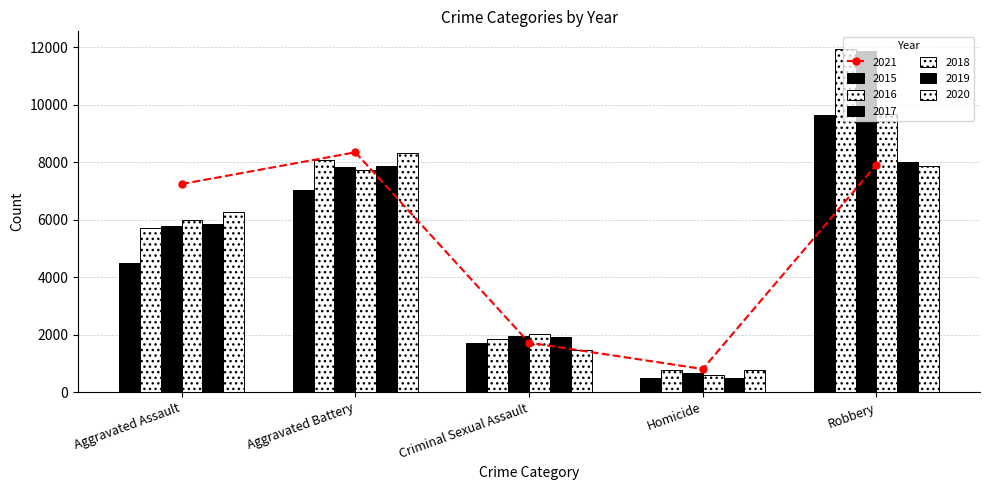

How many data points in 2016 are less than 5712?

2